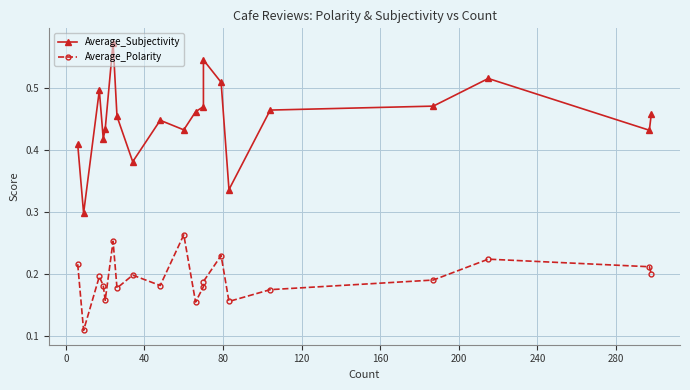

What are all the series names shown in the legend?

Average_Subjectivity, Average_Polarity